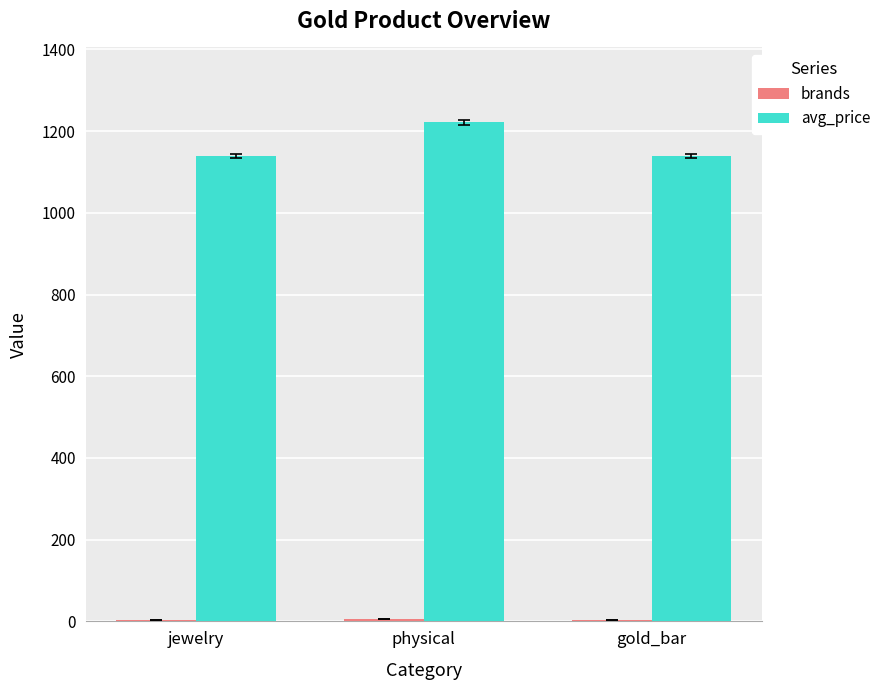

At which category is the sum across all series the highest?

physical